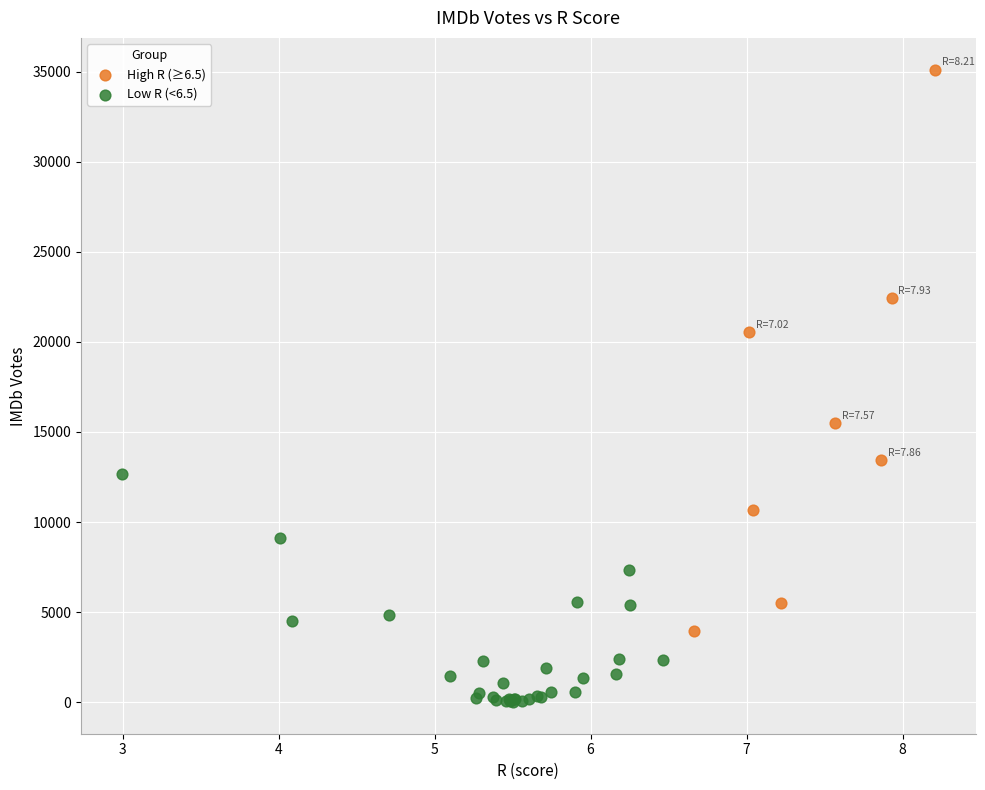

Which series has the widest spread of Y values?

High R (≥6.5)